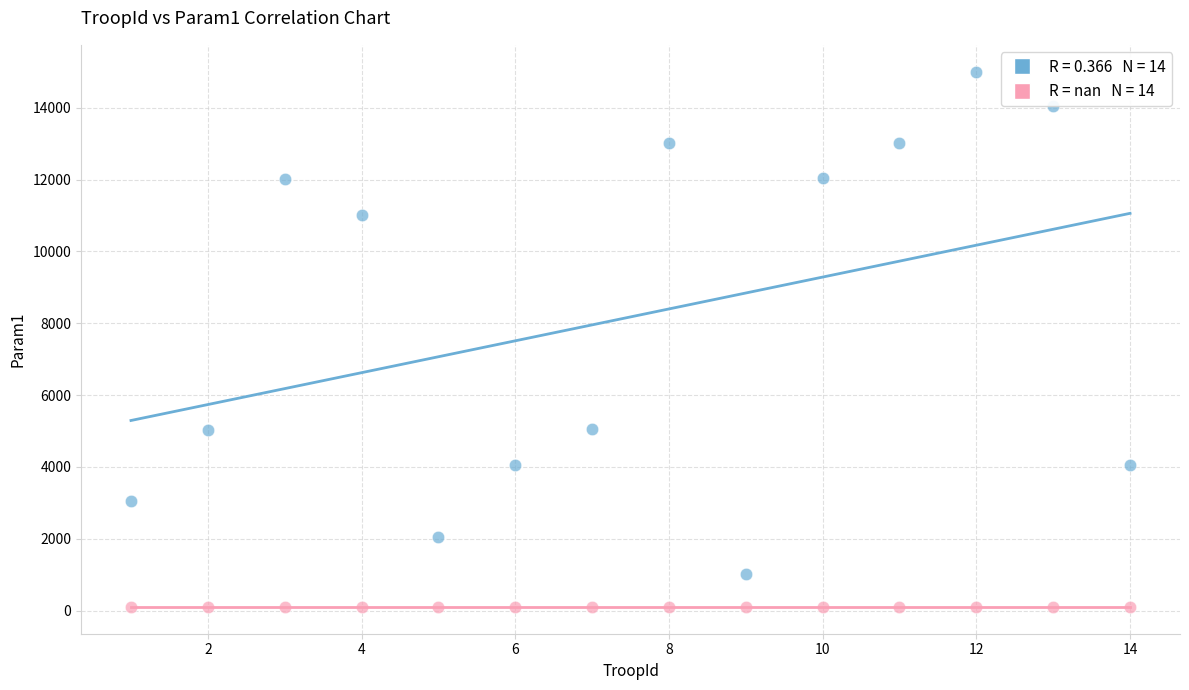

How many points are shown in the scatter plot?

28